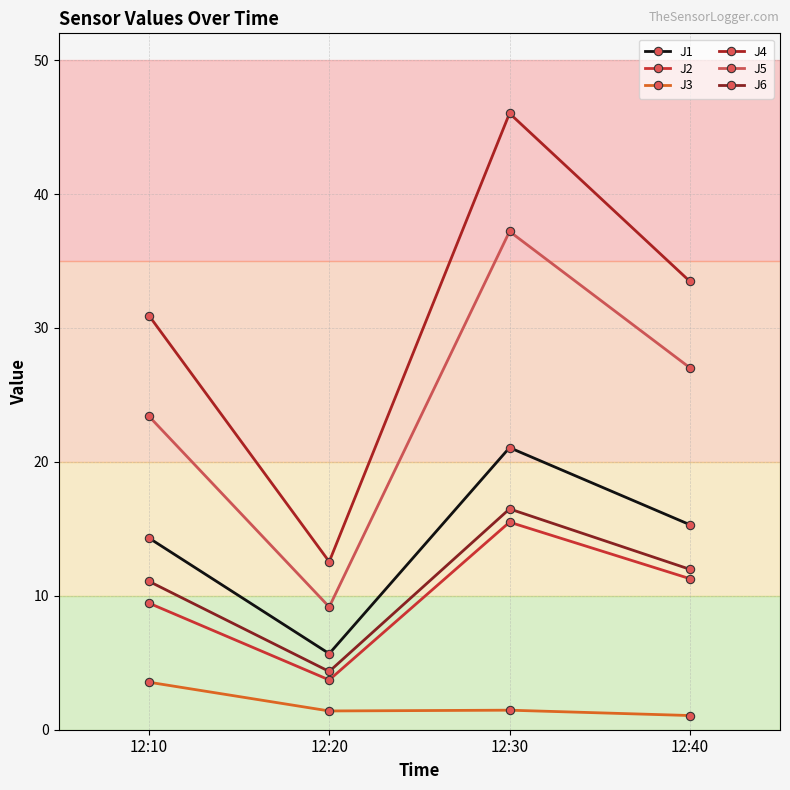

List the labels in order of J6 value, largest first.

12:30, 12:40, 12:10, 12:20